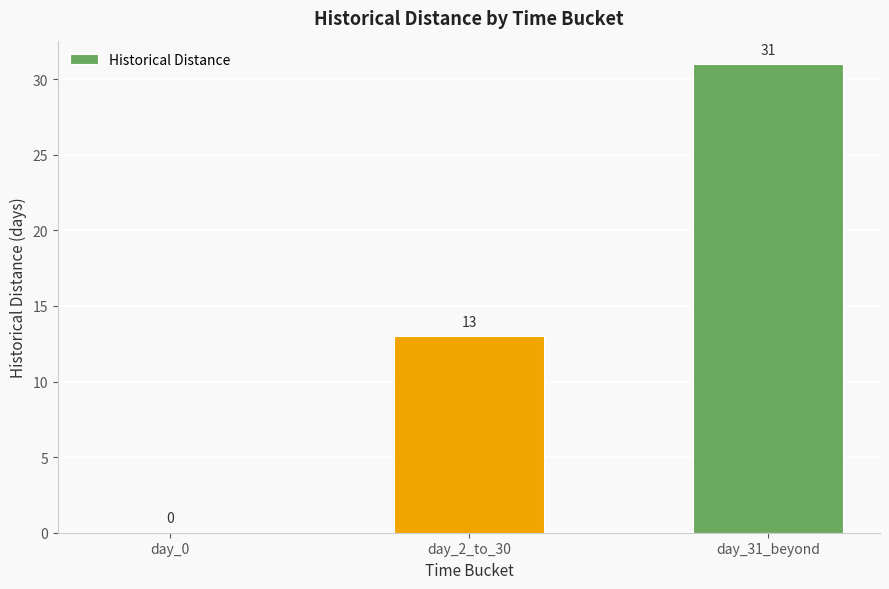

Where is the data nearest to the value 15?

day_2_to_30